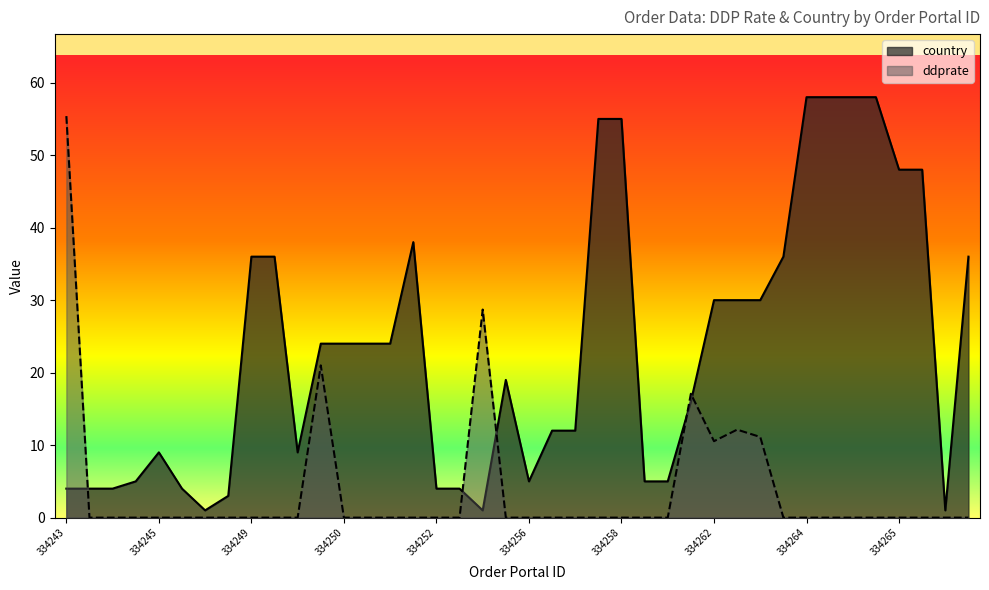

How many interior local valleys does the ddprate series have?

1